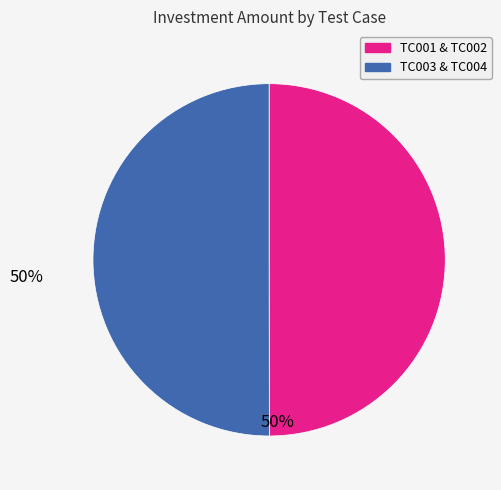

Approximately how many times larger is the value at TC003 & TC004 compared to TC001 & TC002?

1.0